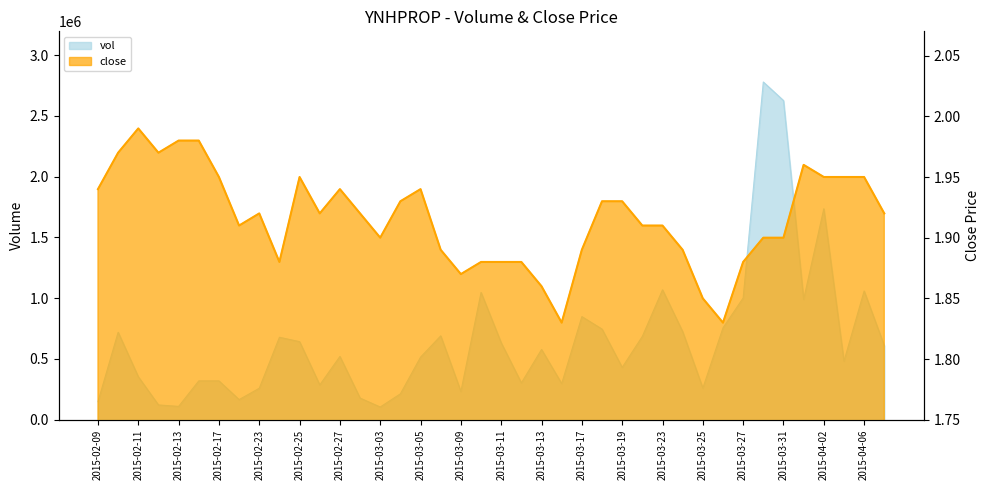

At which category does vol reach its first local peak?

2015-02-10